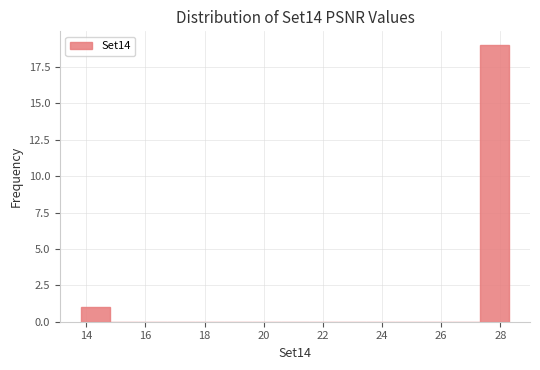

Reading left to right, list every bar in this chart as the range it spans on the x-axis followed by its height. Neither the bar edges nor the heights are printed on the chart, so give them approximately, as read against the axes.

13.8 to 14.8: 1
14.8 to 15.8: 0
15.8 to 16.8: 0
16.8 to 17.6: 0
17.6 to 18.6: 0
18.6 to 19.6: 0
19.6 to 20.6: 0
20.6 to 21.6: 0
21.6 to 22.6: 0
22.6 to 23.4: 0
23.4 to 24.4: 0
24.4 to 25.4: 0
25.4 to 26.4: 0
26.4 to 27.4: 0
27.4 to 28.2: 19